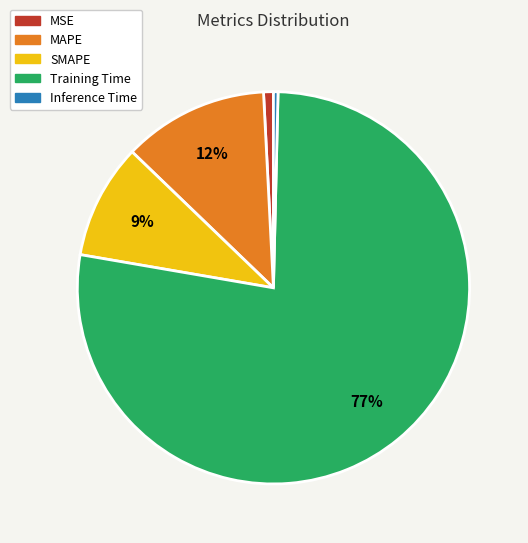

Is it true that Training Time is 63% of the pie?

False